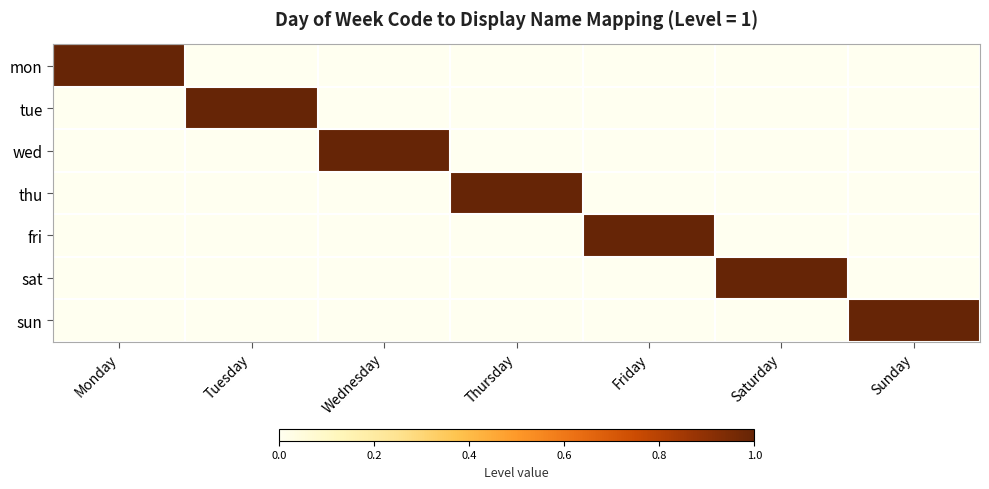

At how many categories does at least one series exceed 0?

7